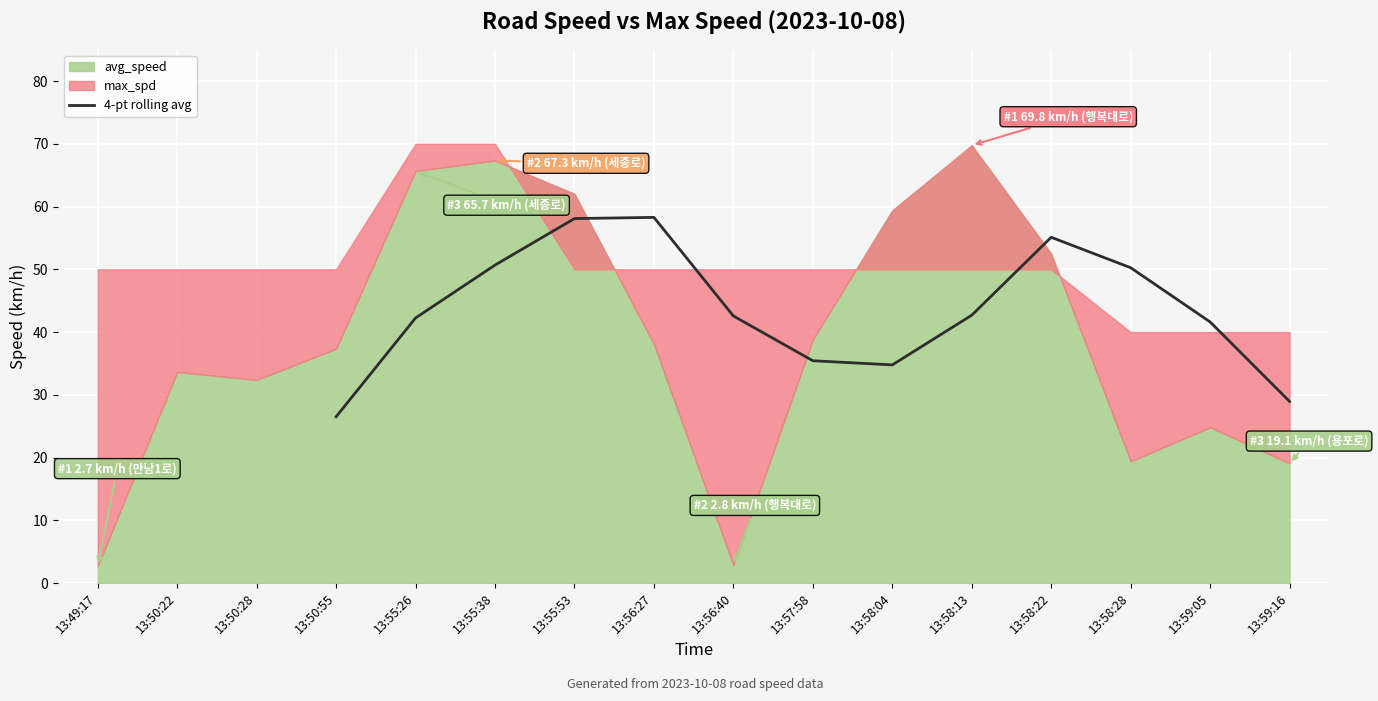

Reading left to right, what are all the values shown in this chart?

26.5	42.2	50.7	58.1	58.3	42.6	35.4	34.8	42.7	55.1	50.3	41.6	28.9